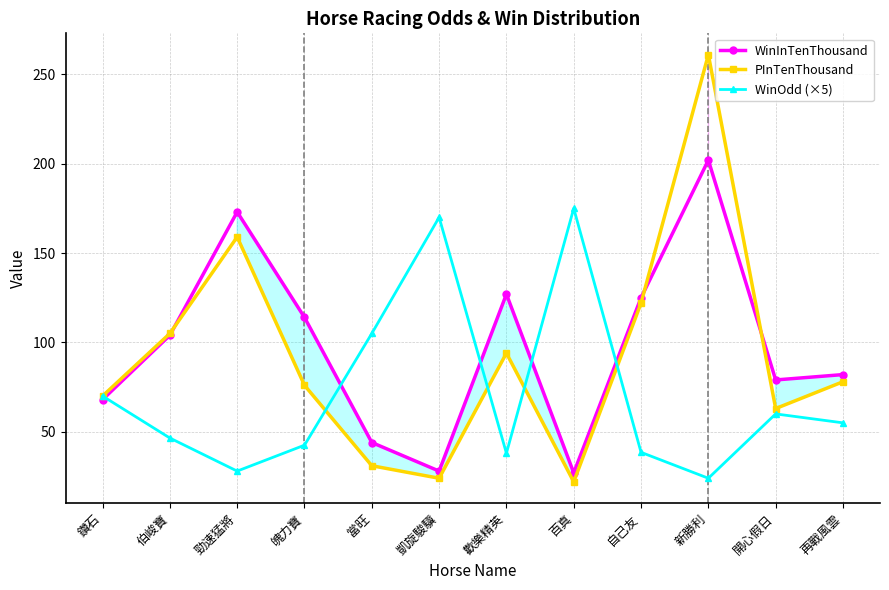

Is the value of WinOdd (×5) at 開心假日 greater than the value of PInTenThousand at 鑽石?

No